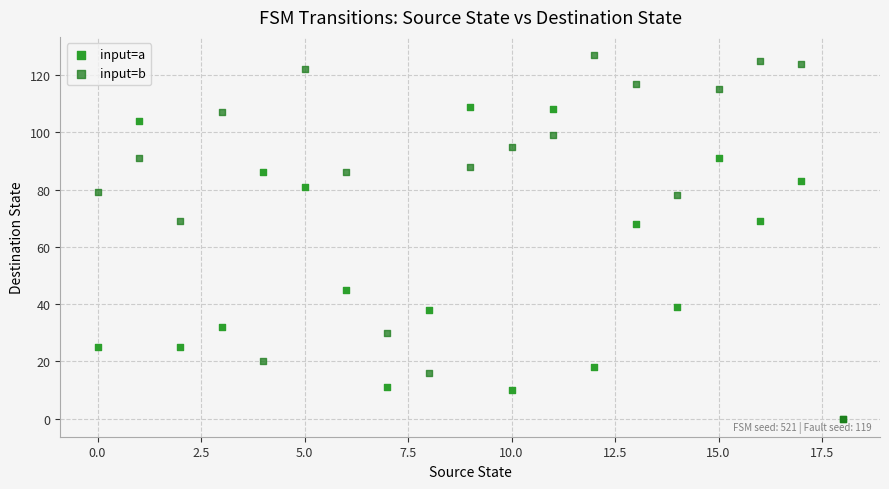

In the input=a series, what Y value is closest to 54?

45